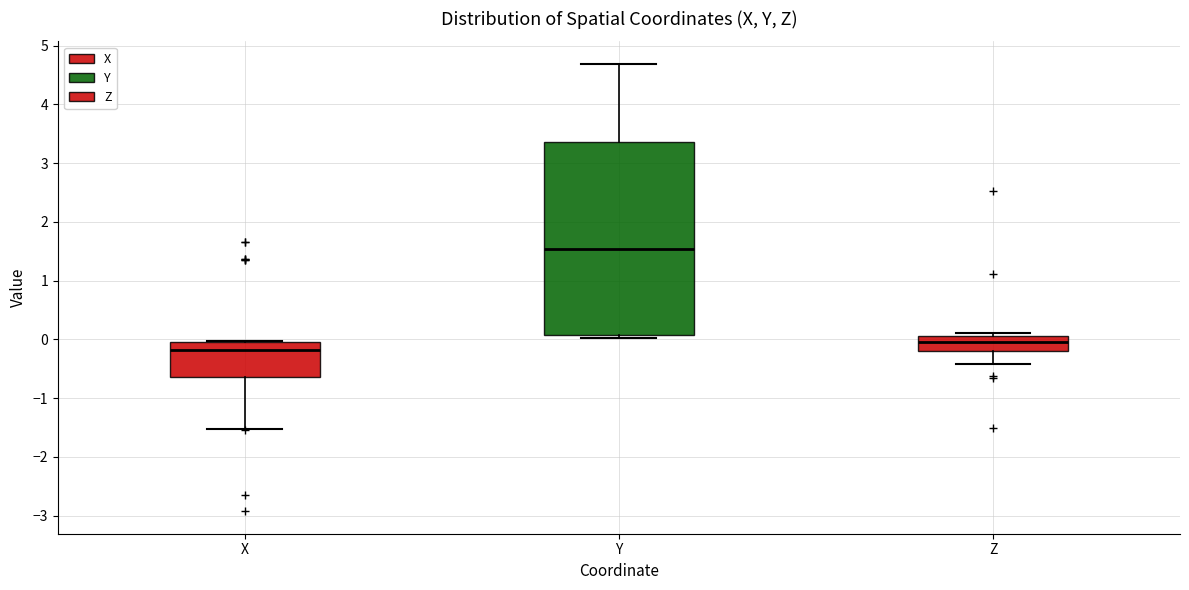

Reading left to right, read every box against the y-axis: the position of its median line, the range the box covers, and the ends of its whiskers. The values are not printed on the chart, so give them approximately, as read against the axis.

X: median -0.2, box -0.6 to 0.0, whiskers -1.5 to 0.0
Y: median 1.5, box 0.1 to 3.4, whiskers 0.0 to 4.7
Z: median 0.0, box -0.2 to 0.1, whiskers -0.4 to 0.1 (just above the box's upper edge)